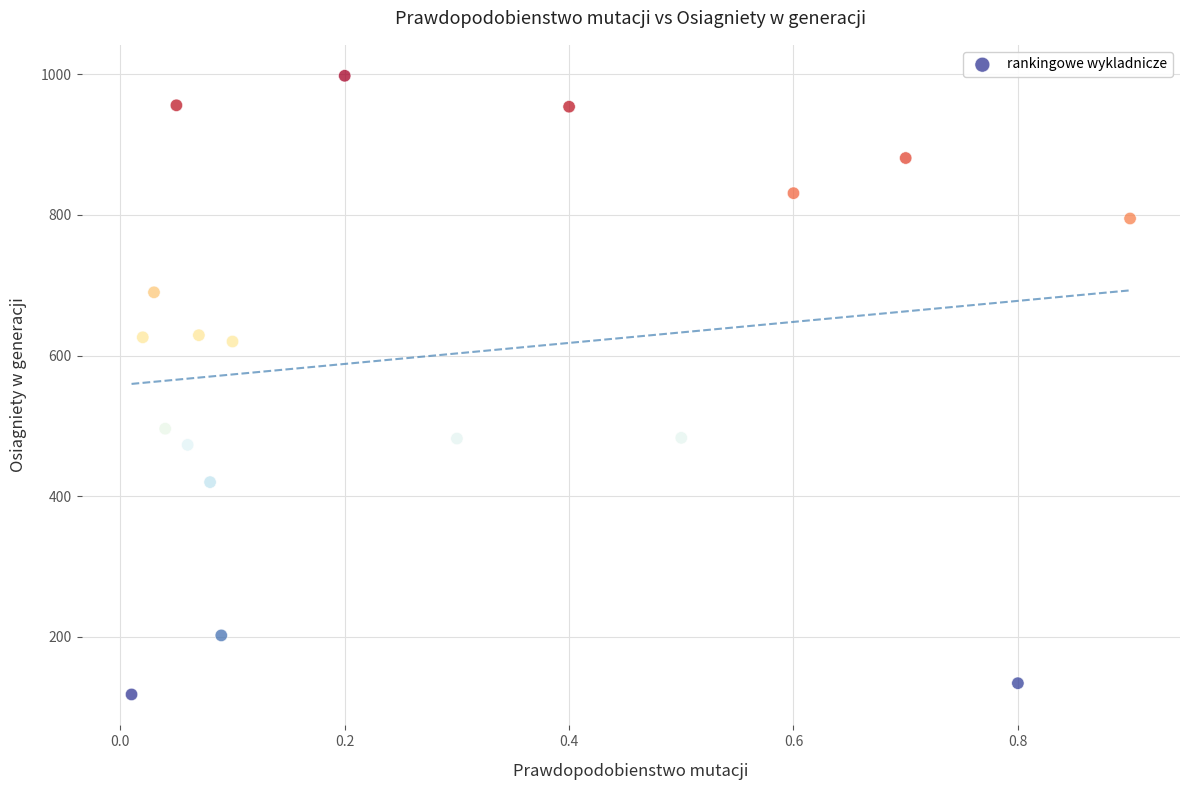

What is the range of Y values (max minus min)?

880